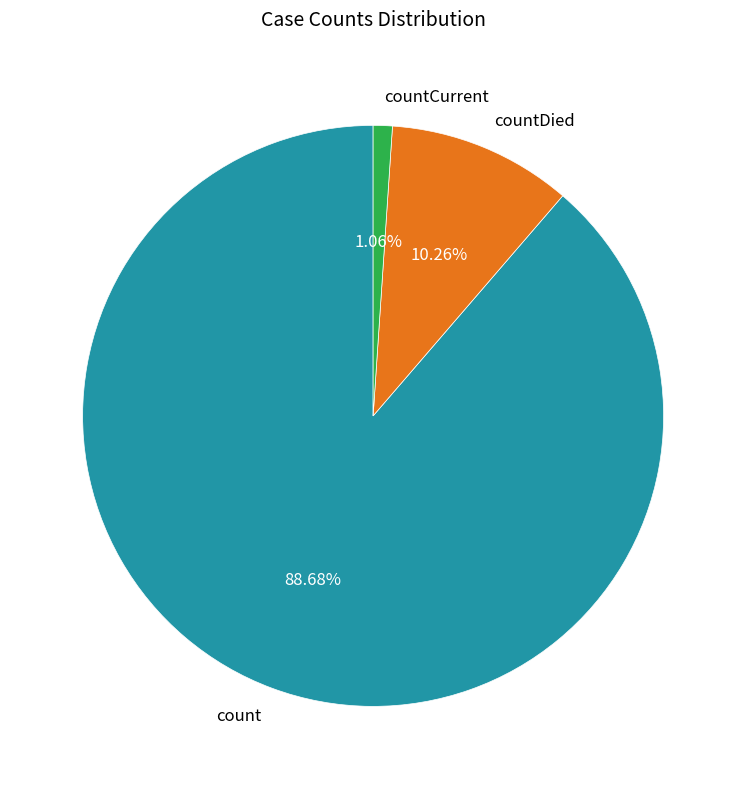

Is there a majority slice in this chart?

Yes